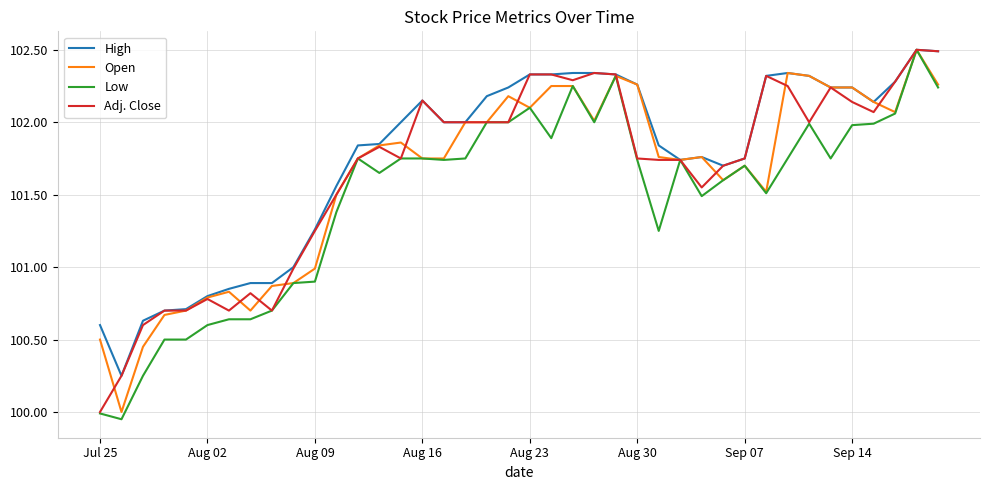

What is the maximum value shown in the chart?

102.5